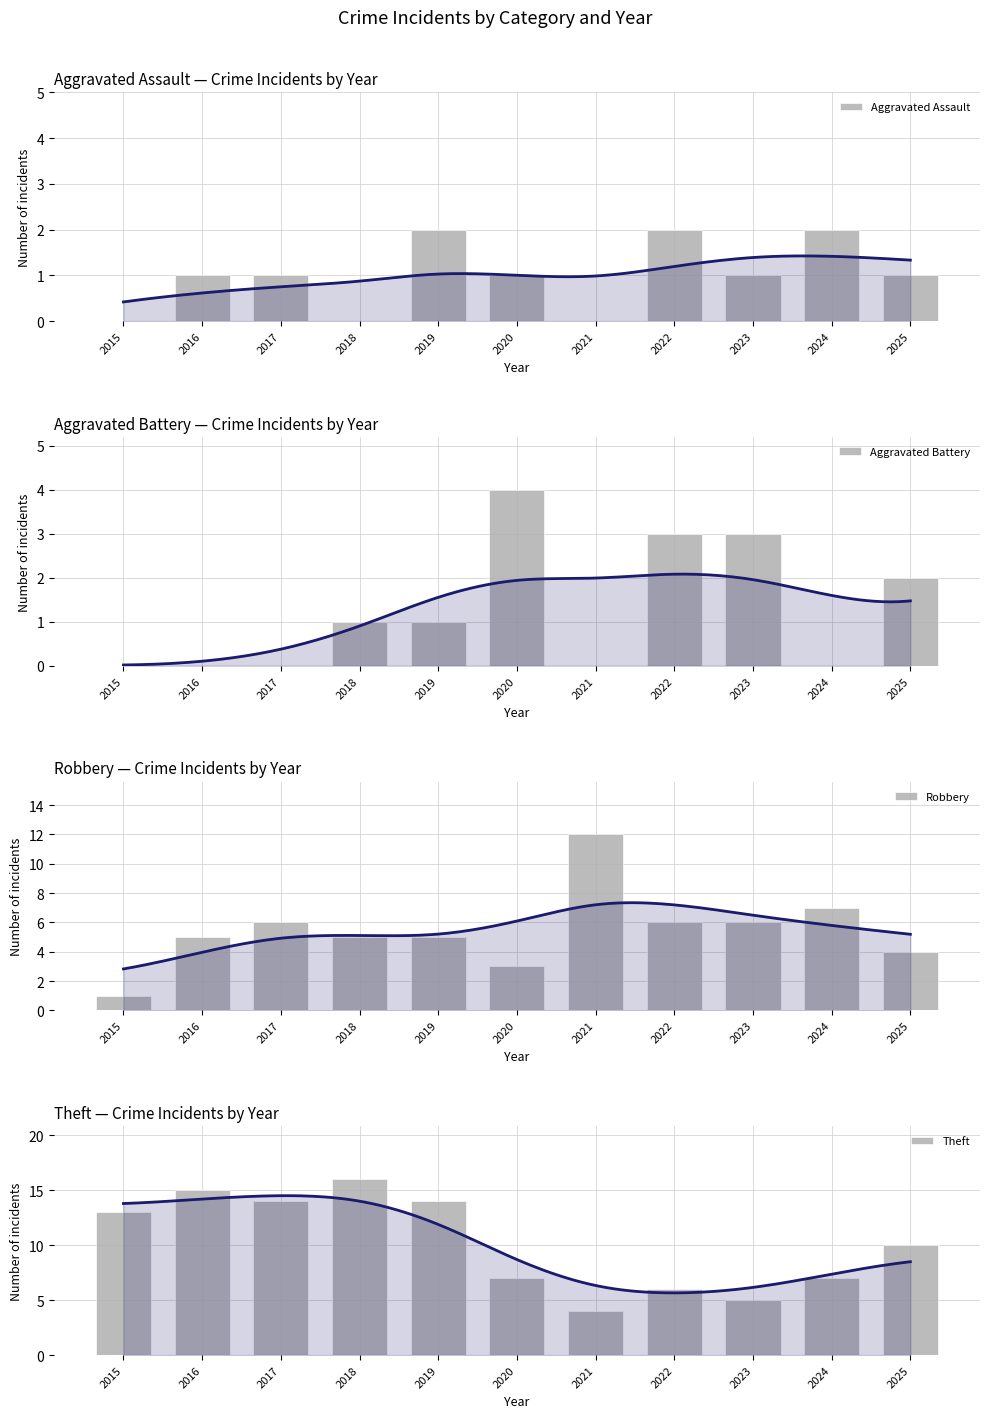

Which series has the largest total across all categories?

Theft